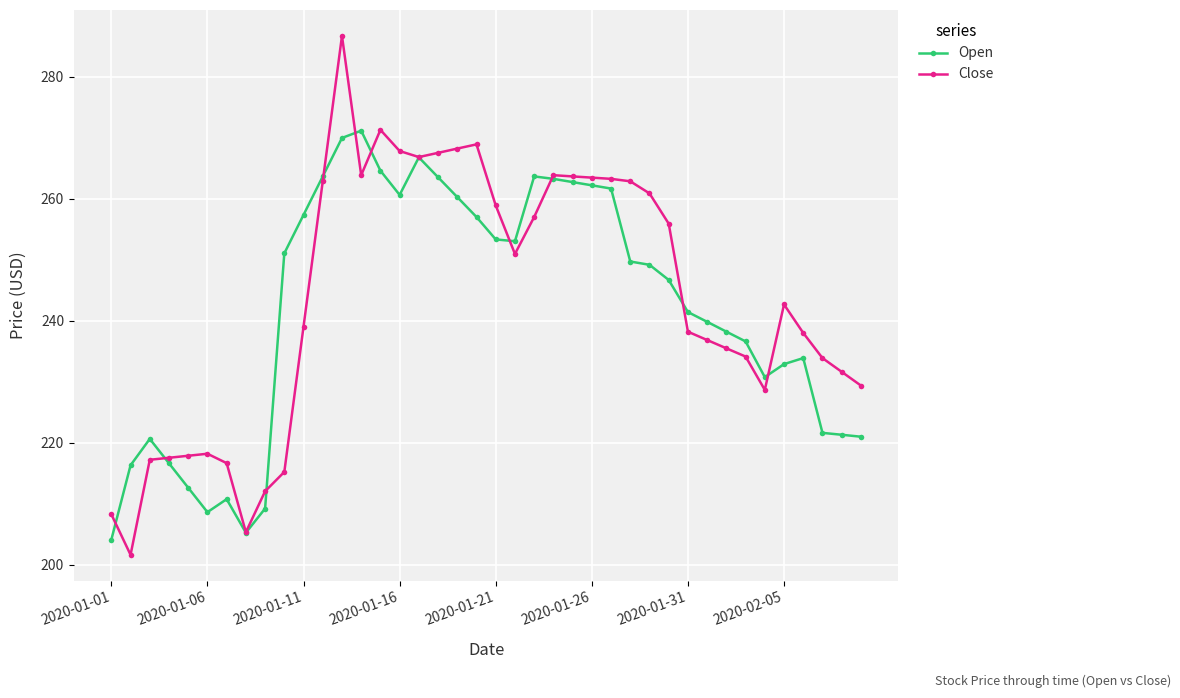

How many data points in Open are less than 249?

20